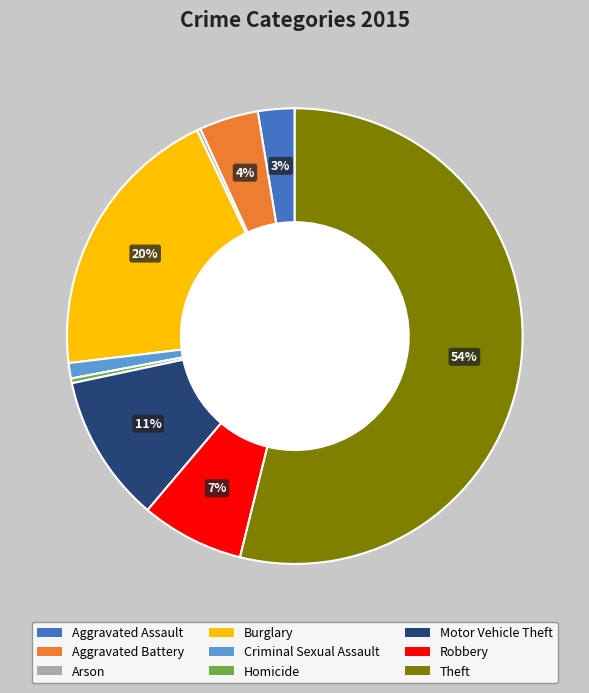

True or false: Criminal Sexual Assault accounts for 1% of the total.

True